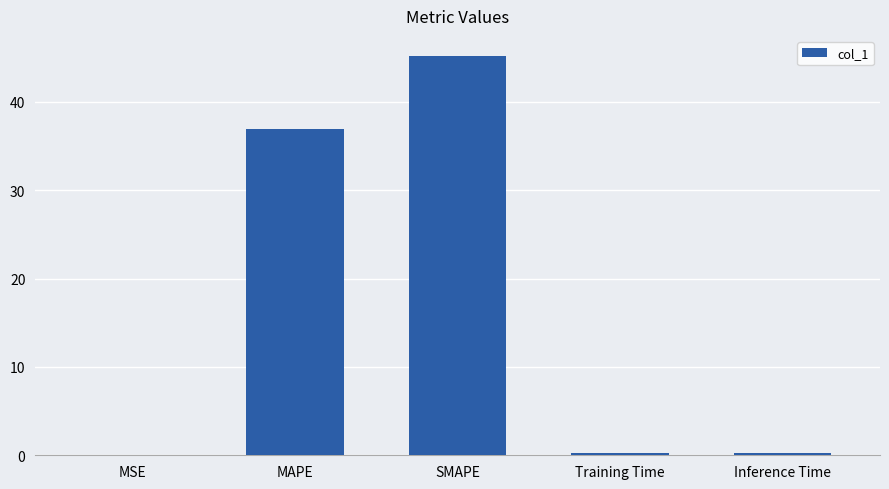

Between MAPE and MSE, which is larger?

MAPE